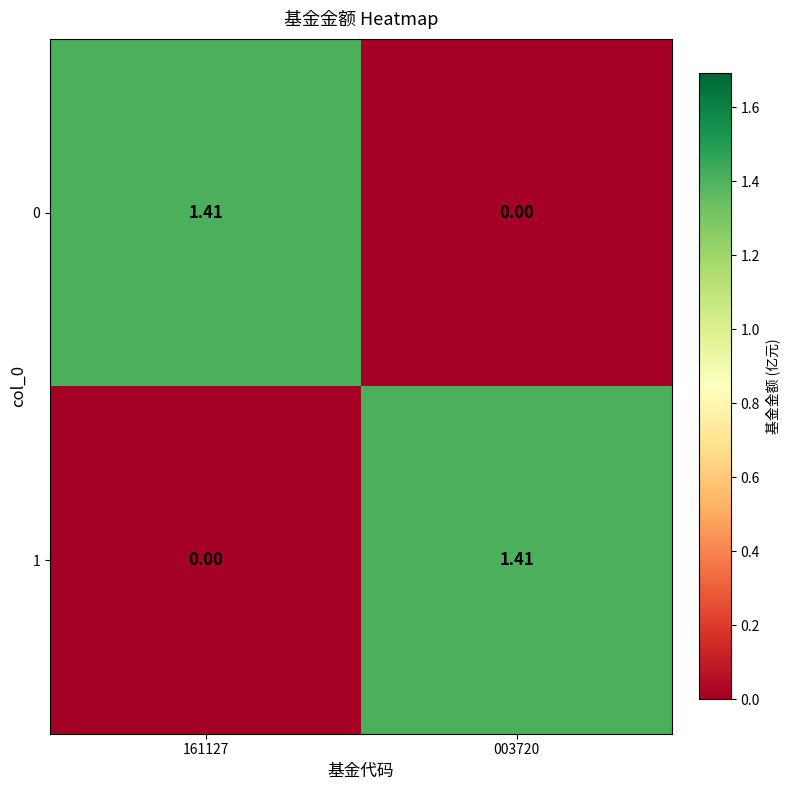

Count the number of data series in this chart.

2